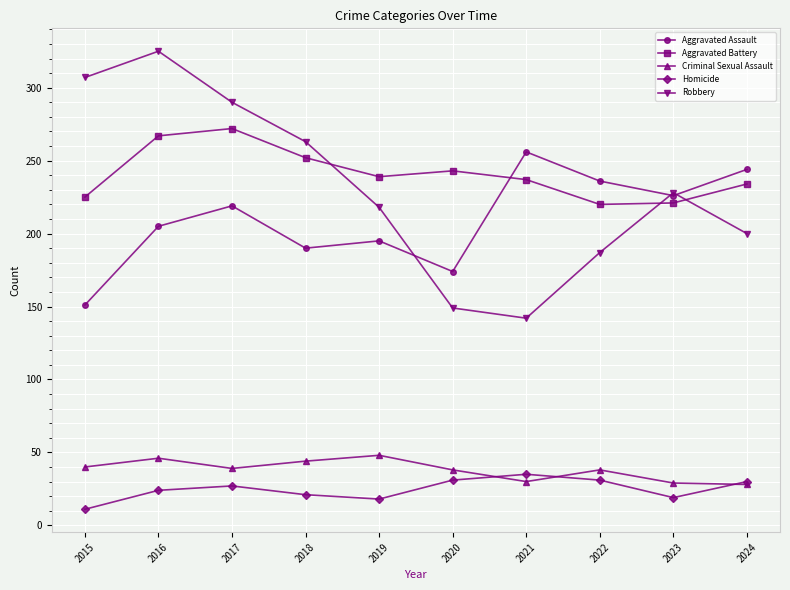

Where do Homicide and Criminal Sexual Assault first cross each other?

2020 and 2021